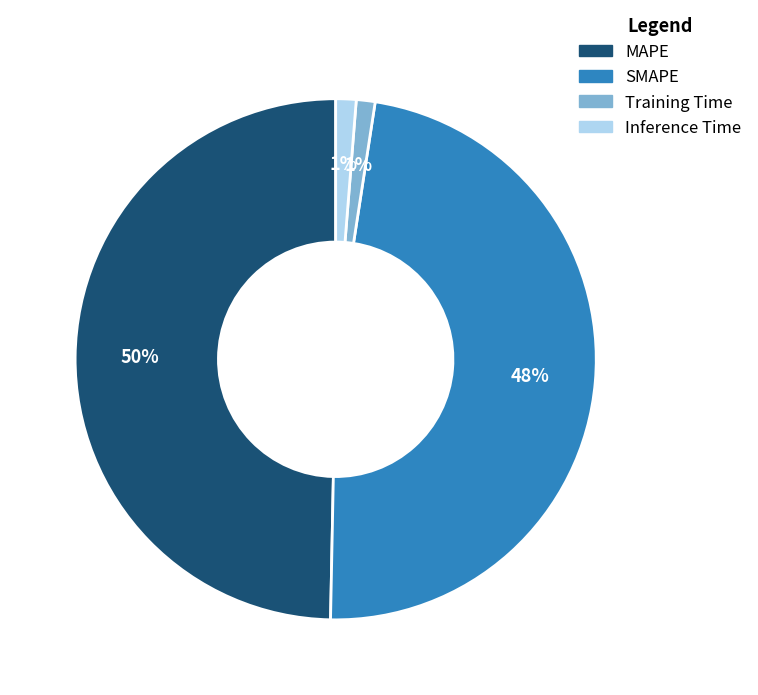

Which category has the biggest portion of the pie?

MAPE